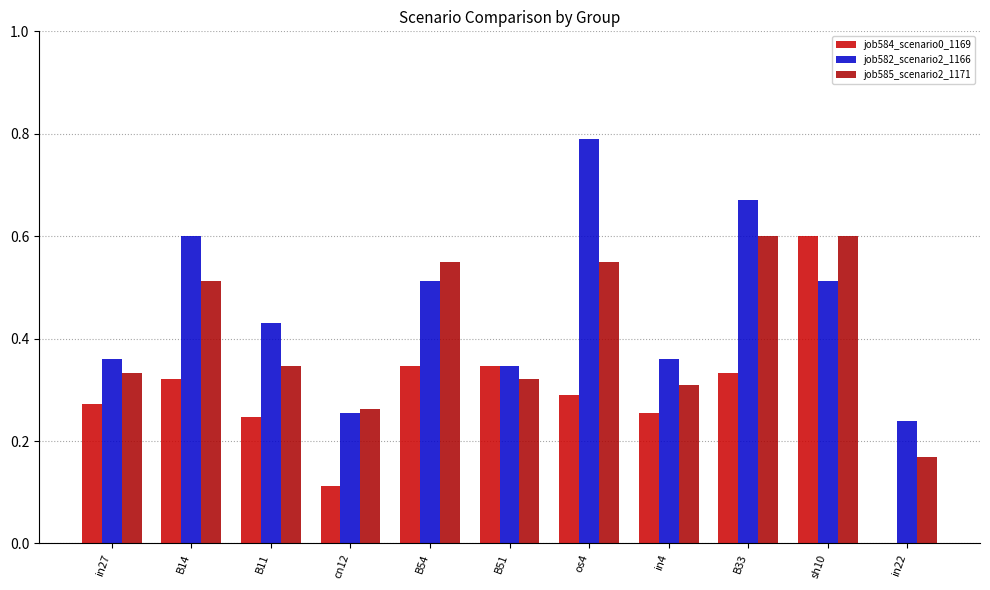

How many categories are shown in the chart?

11